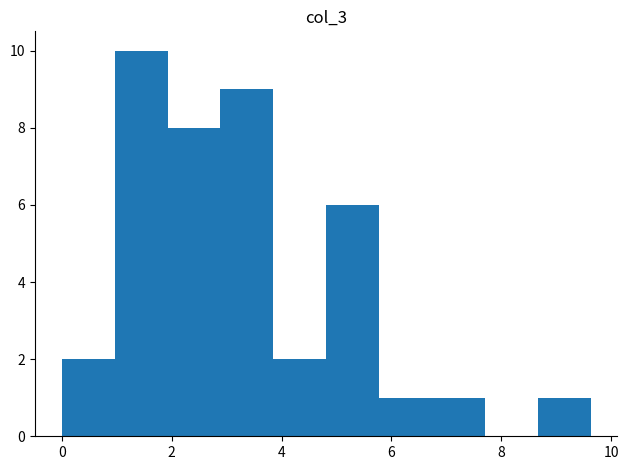

What is the height of the bar covering 8.6 to 9.6 on the x-axis? Neither the bar edges nor the heights are printed on the chart, so give them approximately, as read against the axes.

1